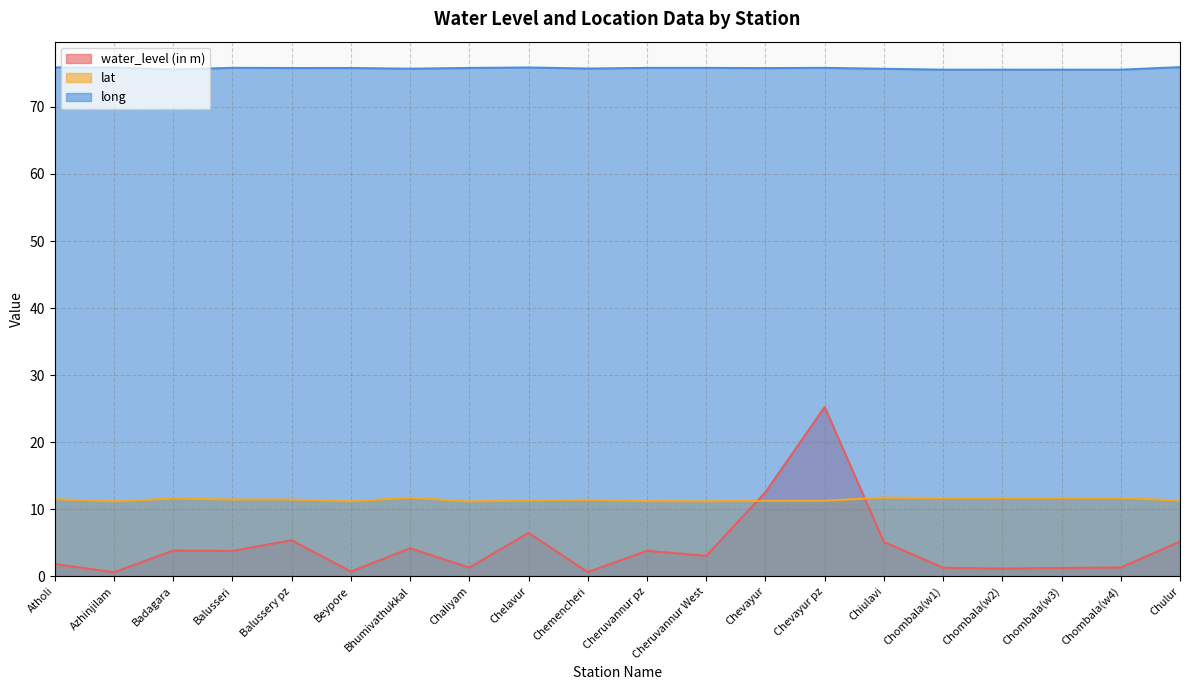

What is the greatest value displayed?

75.9